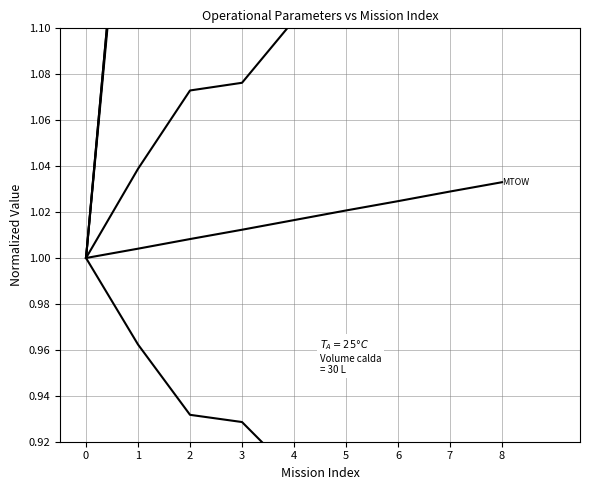

True or false: Combustível and T. Missão cross at least once.

False